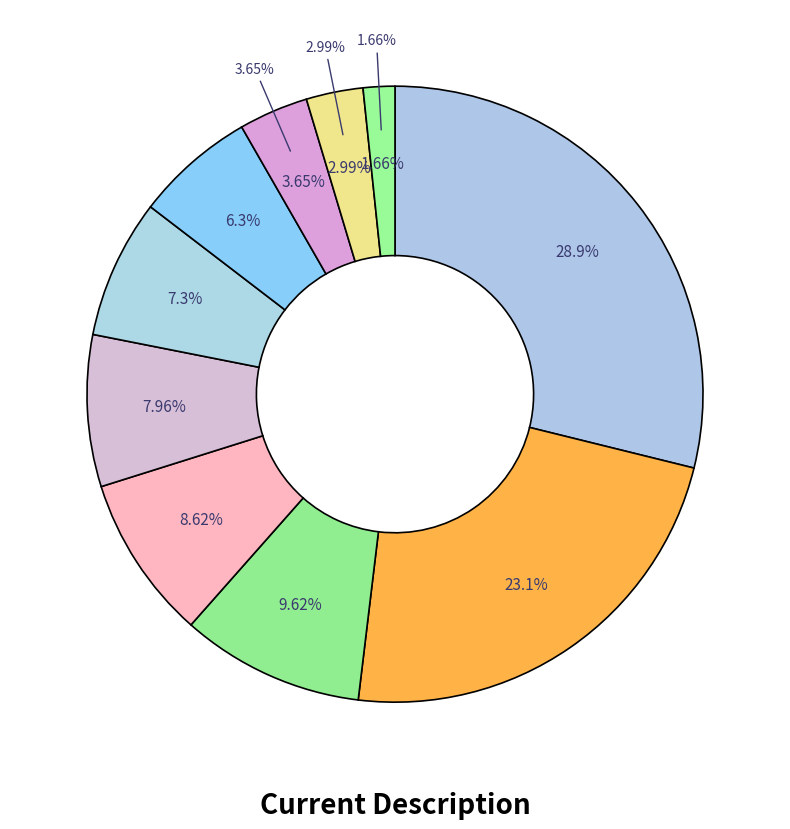

The mist slice represents 4% of the pie. True or false?

True